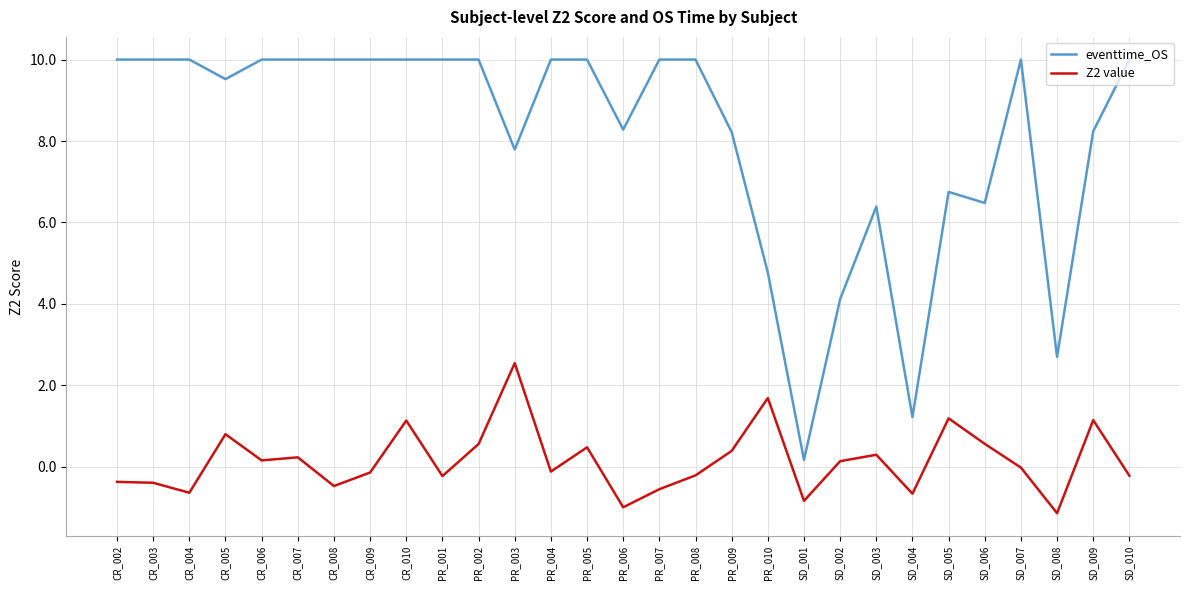

The value of eventtime_OS at CR_004 is 17.2. True or false?

False